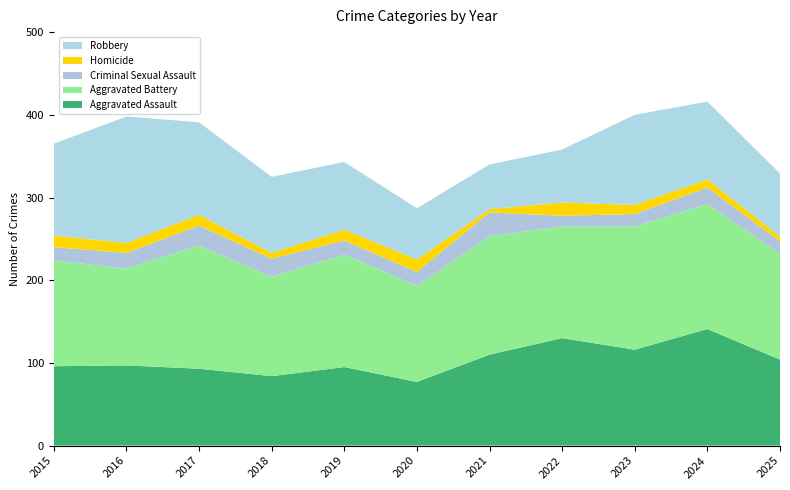

Reading right to left, list all the values displayed in this chart.

Aggravated Assault: 2025=104	2024=141	2023=116	2022=130	2021=110	2020=77	2019=95	2018=84	2017=93	2016=97	2015=96
Aggravated Battery: 2025=128	2024=151	2023=149	2022=135	2021=143	2020=116	2019=136	2018=120	2017=149	2016=117	2015=128
Criminal Sexual Assault: 2025=15	2024=20	2023=15	2022=13	2021=29	2020=17	2019=17	2018=22	2017=24	2016=19	2015=16
Homicide: 2025=6	2024=10	2023=11	2022=16	2021=4	2020=15	2019=13	2018=7	2017=13	2016=12	2015=14
Robbery: 2025=76	2024=94	2023=109	2022=64	2021=54	2020=62	2019=82	2018=92	2017=112	2016=153	2015=111